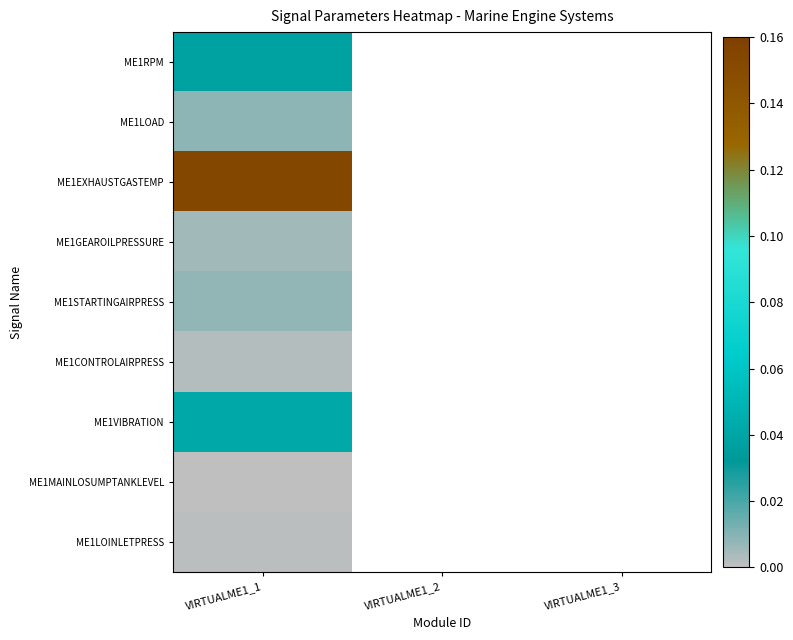

At which label is ME1STARTINGAIRPRESS closest to 0?

VIRTUALME1_1